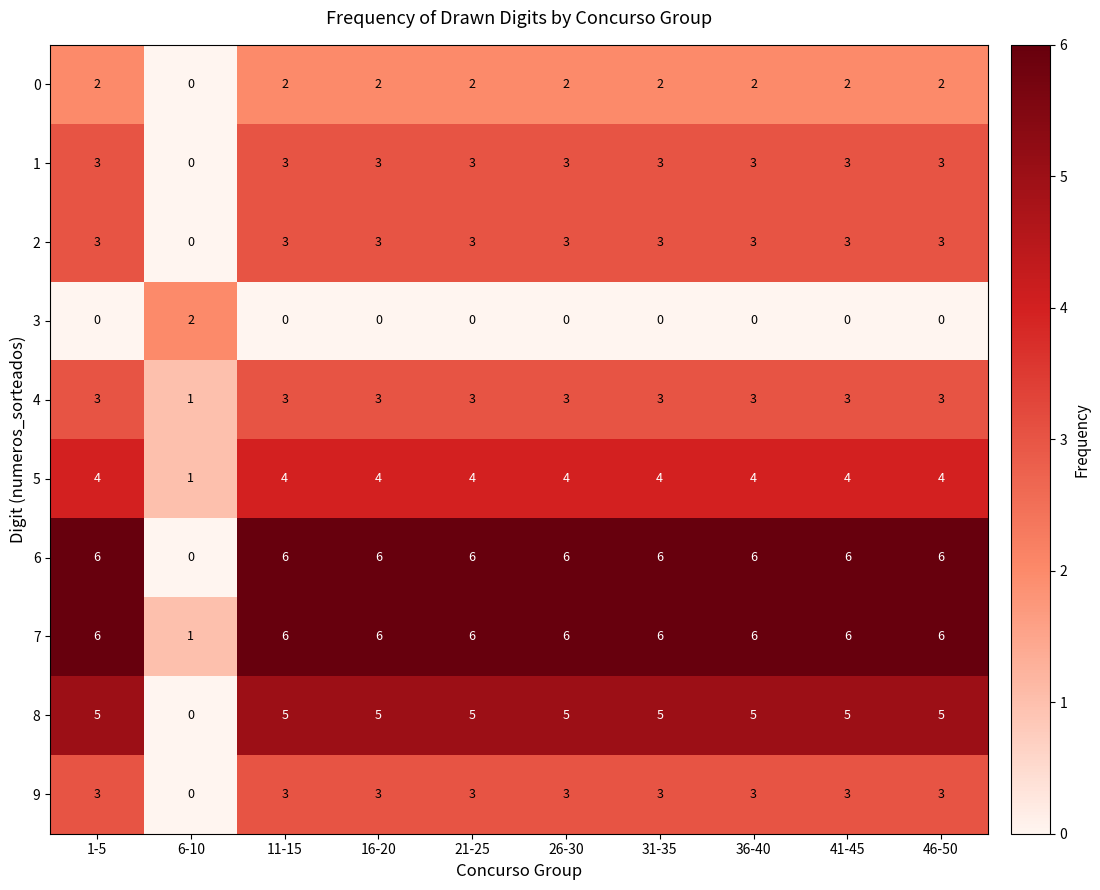

How many series are shown in this chart?

10